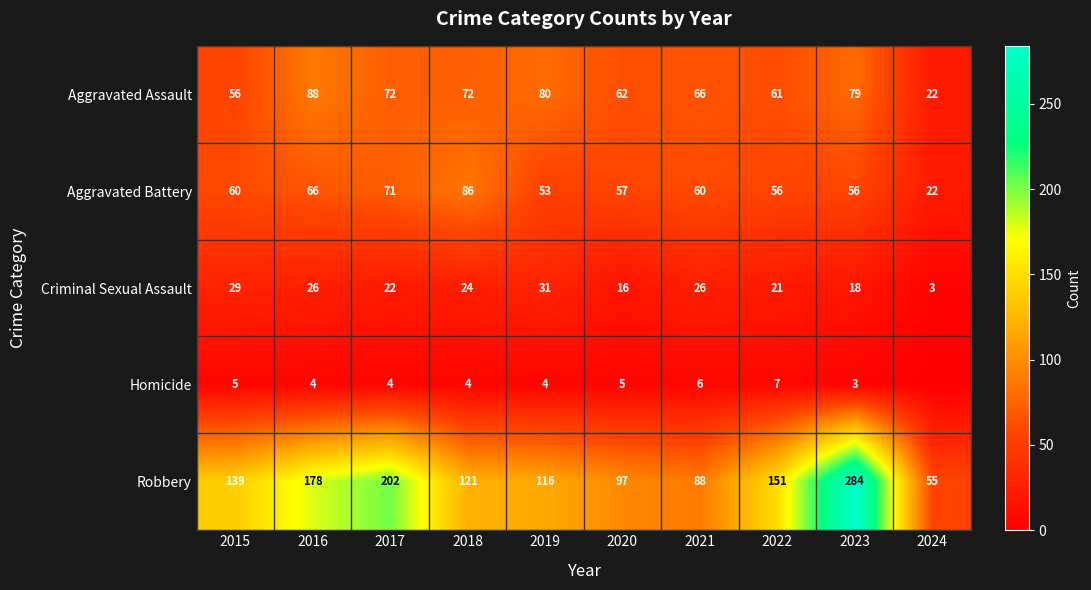

How many categories are shown in the chart?

10